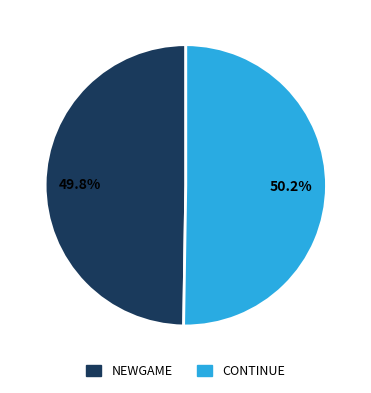

What portion of the pie excludes NEWGAME?

50.2%